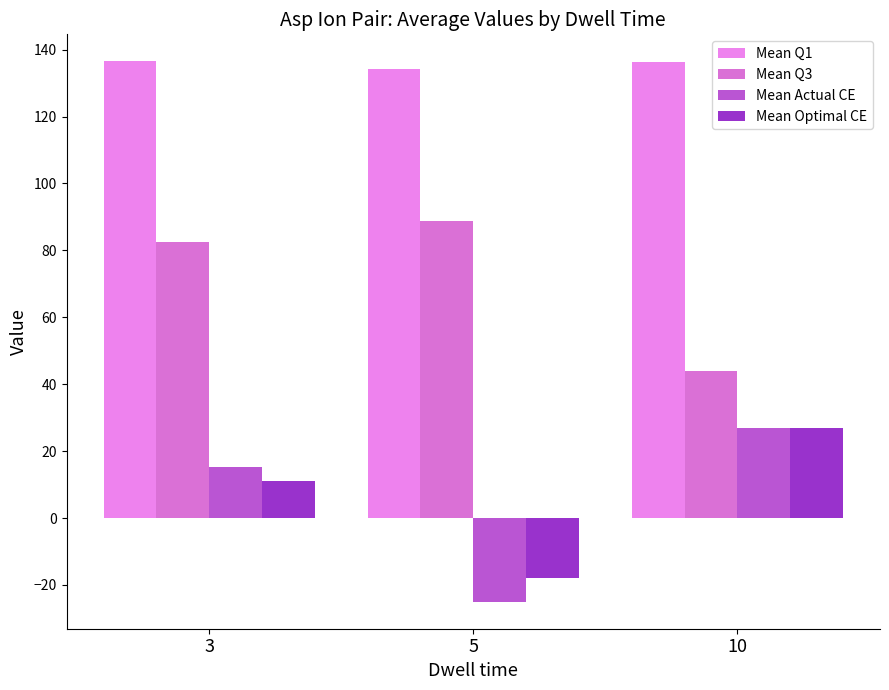

What is the difference between the second highest and minimum values in the Mean Actual CE series?

40.4